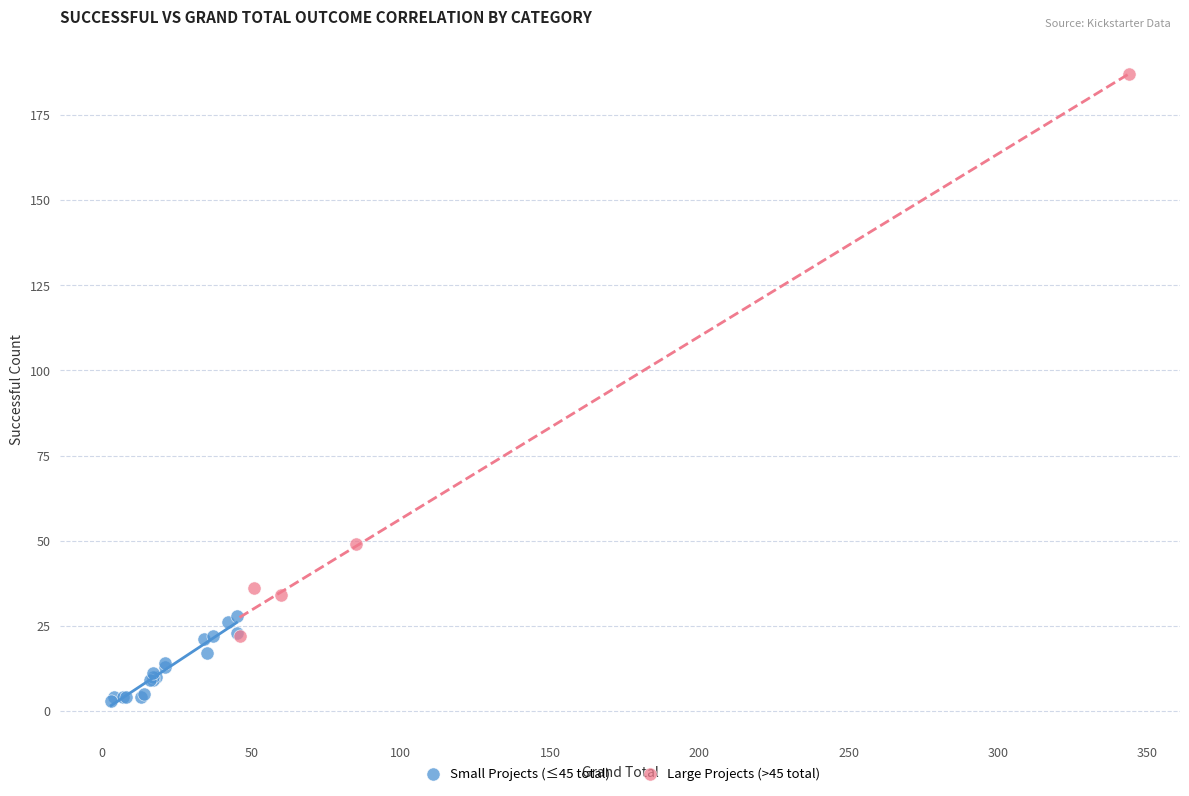

Which series reaches the maximum Y coordinate?

Large Projects (>45 total)